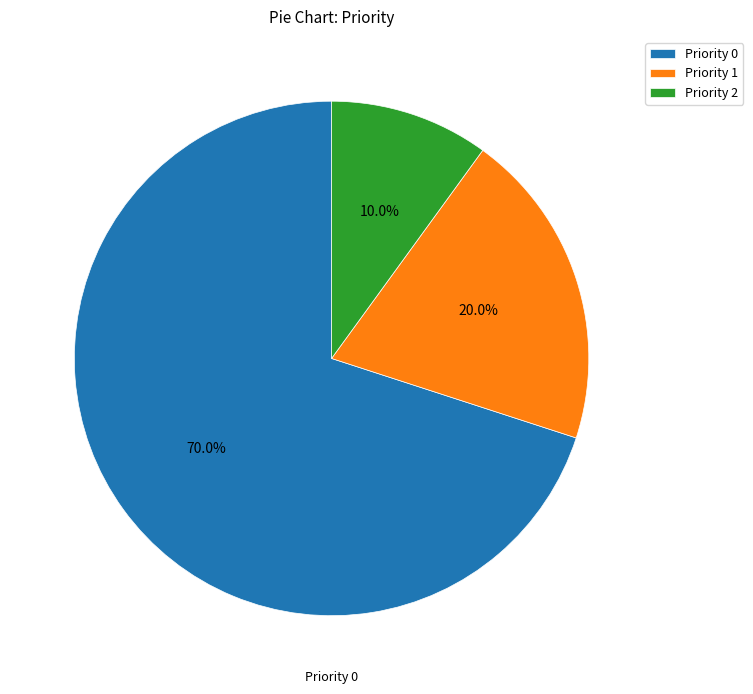

Does Priority 2 represent more than half of the total?

No